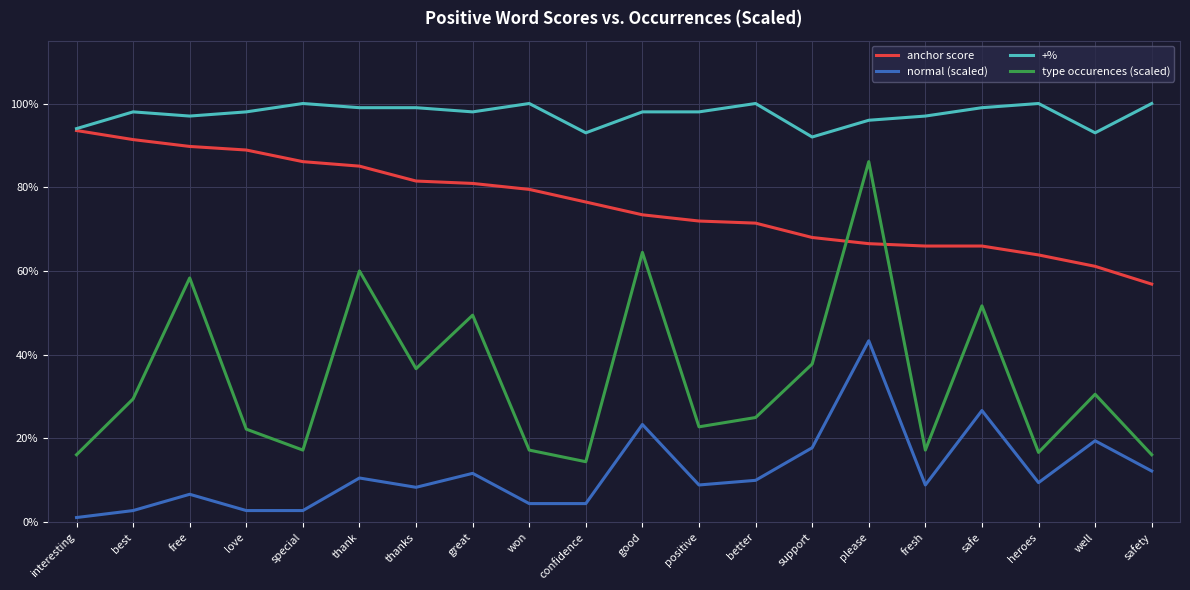

Is this an area chart (filled region under the line)?

No